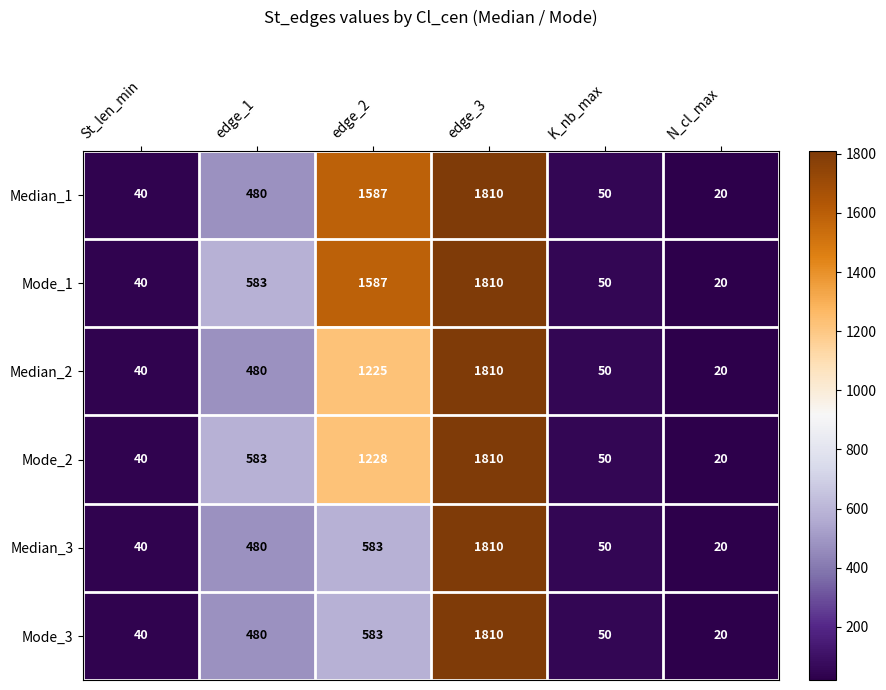

Read the Median_3 value at St_len_min, to the nearest 50.

50